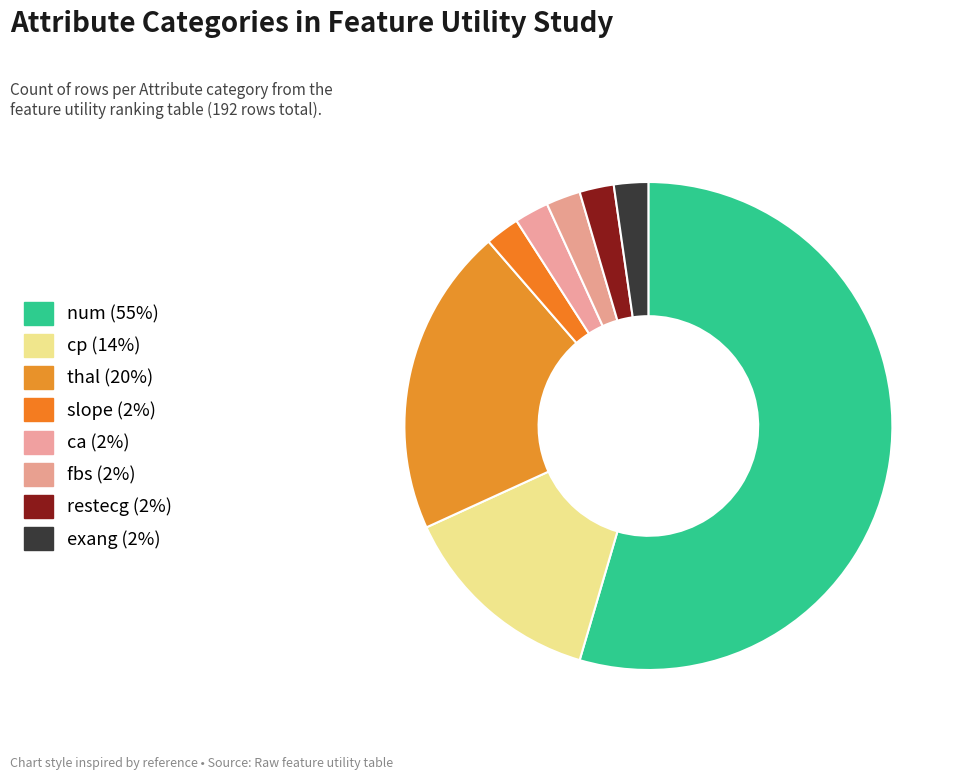

Rank the categories by value from highest to lowest.

num, thal, cp, slope, ca, fbs, restecg, exang